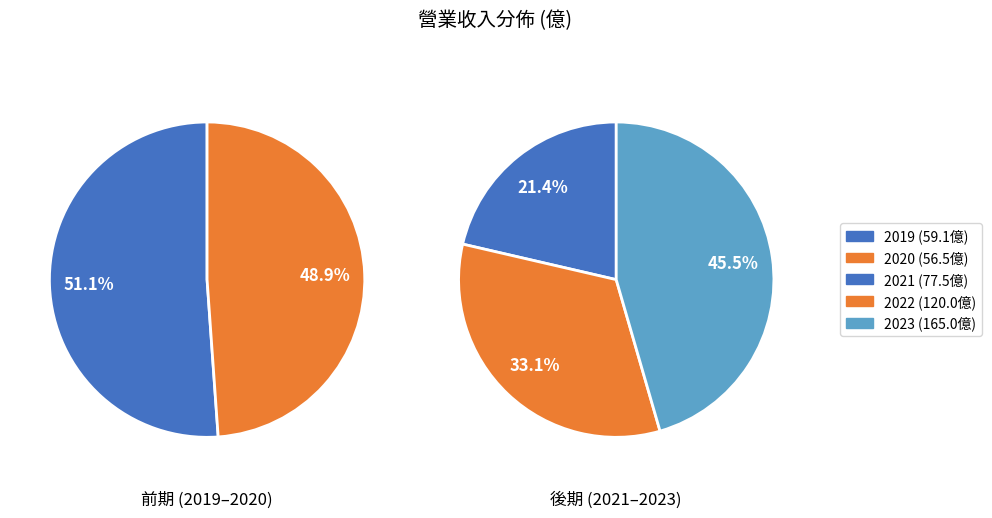

Does 2022 represent more than half of the total?

No